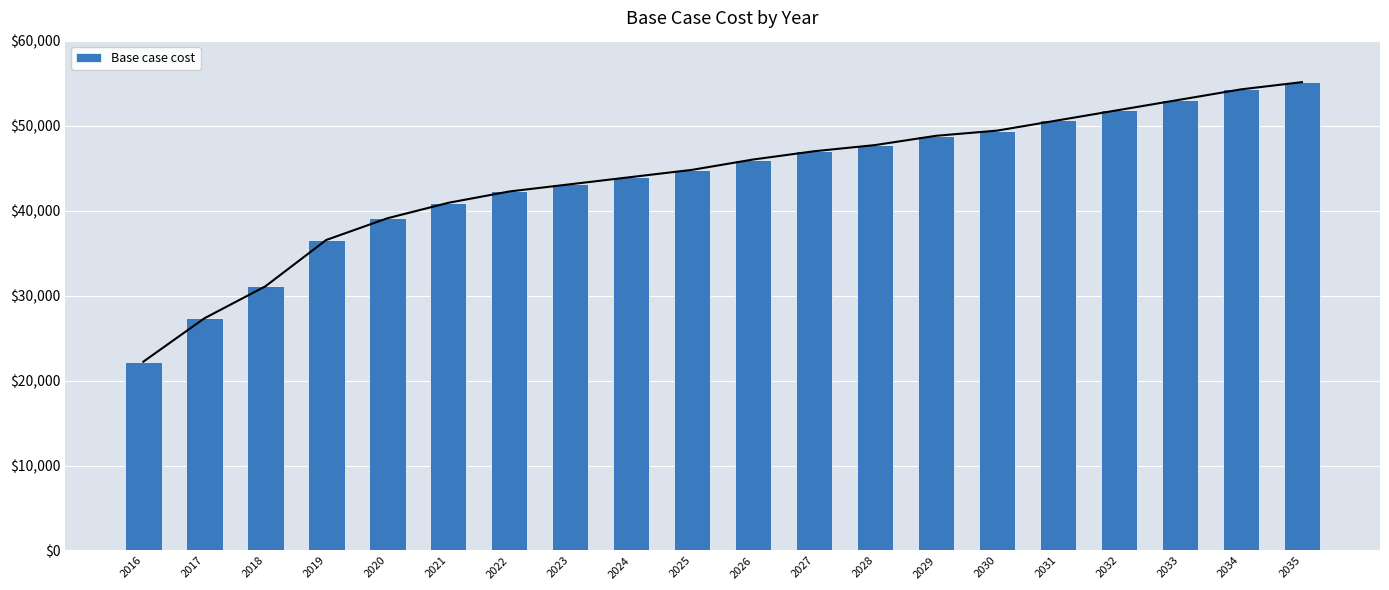

List the labels in order of value, largest first.

2035, 2034, 2033, 2032, 2031, 2030, 2029, 2028, 2027, 2026, 2025, 2024, 2023, 2022, 2021, 2020, 2019, 2018, 2017, 2016